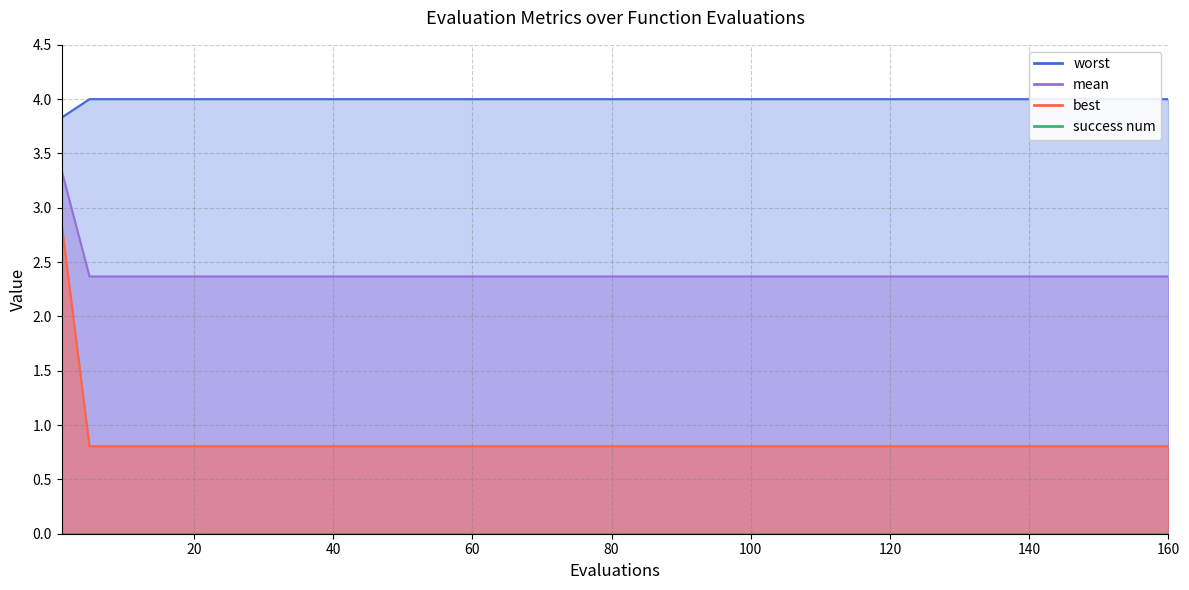

How many distinct data groups are displayed?

3